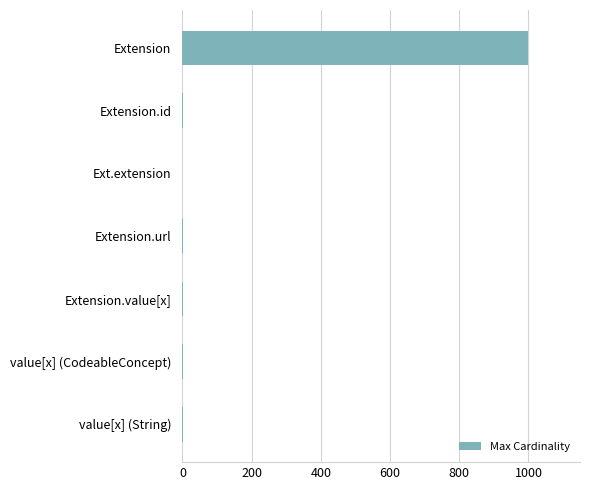

Which has a higher value, Extension or Ext.extension?

Extension